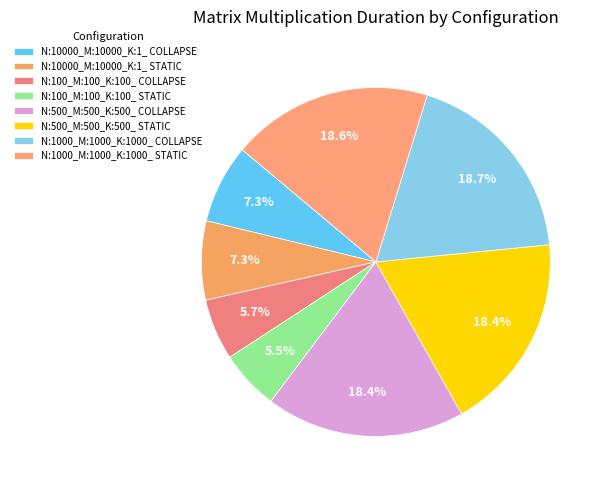

Combined, what portion of the pie is N:100_M:100_K:100_ COLLAPSE and N:10000_M:10000_K:1_ STATIC?

13.0%